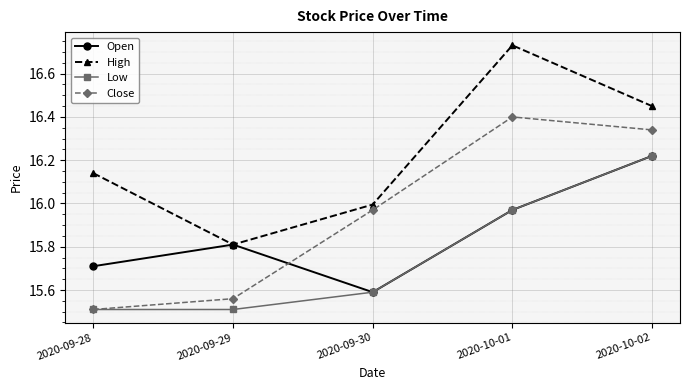

What is the lowest value of the Low series?

15.5